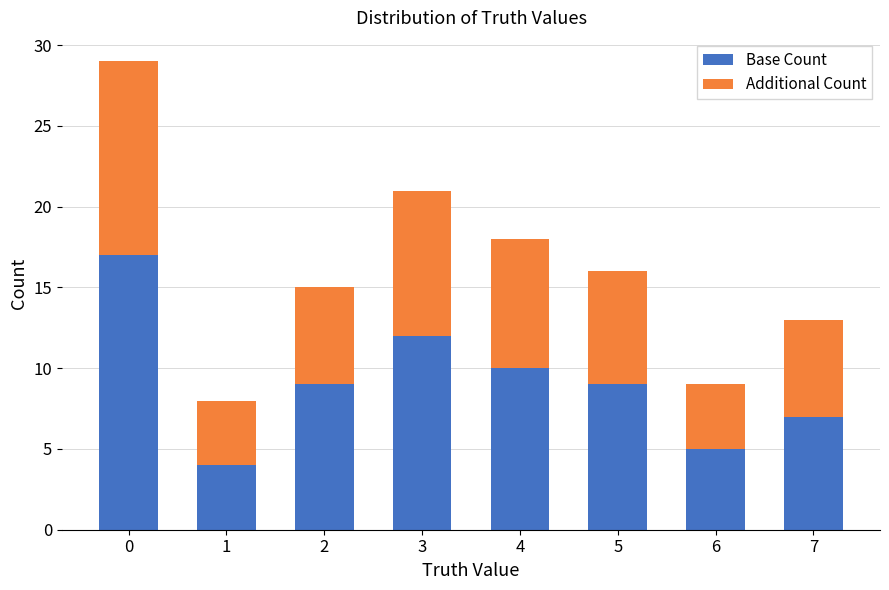

What is the maximum value for Base Count?

17